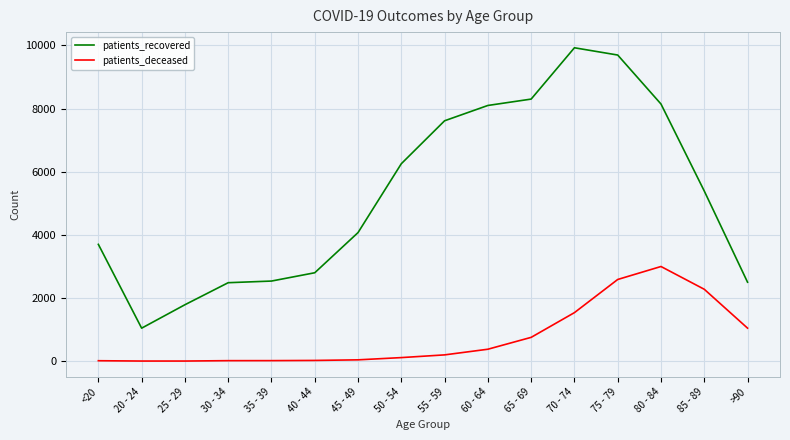

What is the spread (max minus min) of values at 40 - 44?

2777